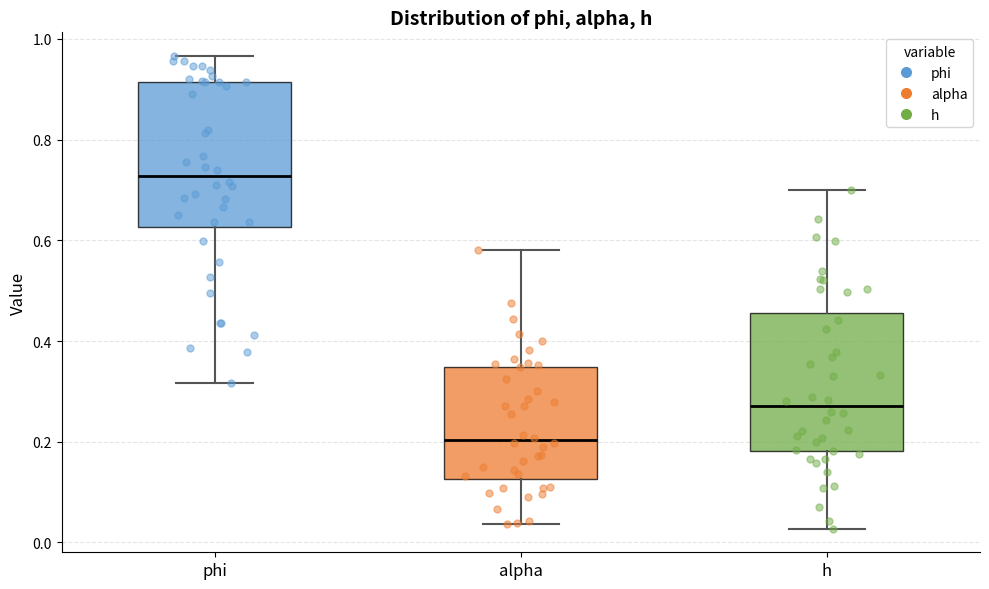

Reading left to right, read every box against the y-axis: the position of its median line, the range the box covers, and the ends of its whiskers. The values are not printed on the chart, so give them approximately, as read against the axis.

phi: median 0.72, box 0.62 to 0.92, whiskers 0.32 to 0.96
alpha: median 0.20, box 0.12 to 0.34, whiskers 0.04 to 0.58
h: median 0.28, box 0.18 to 0.46, whiskers 0.02 to 0.70